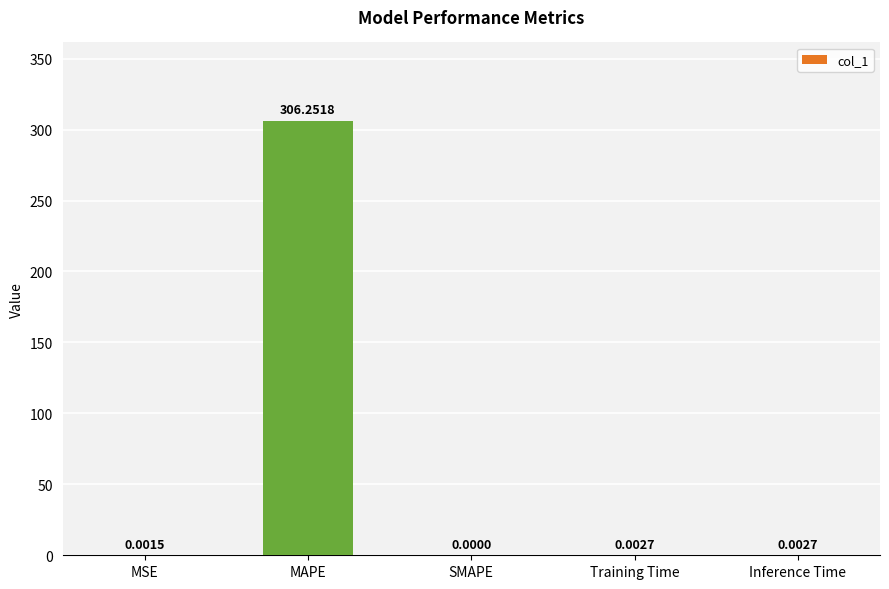

What is the greatest value displayed?

306.3